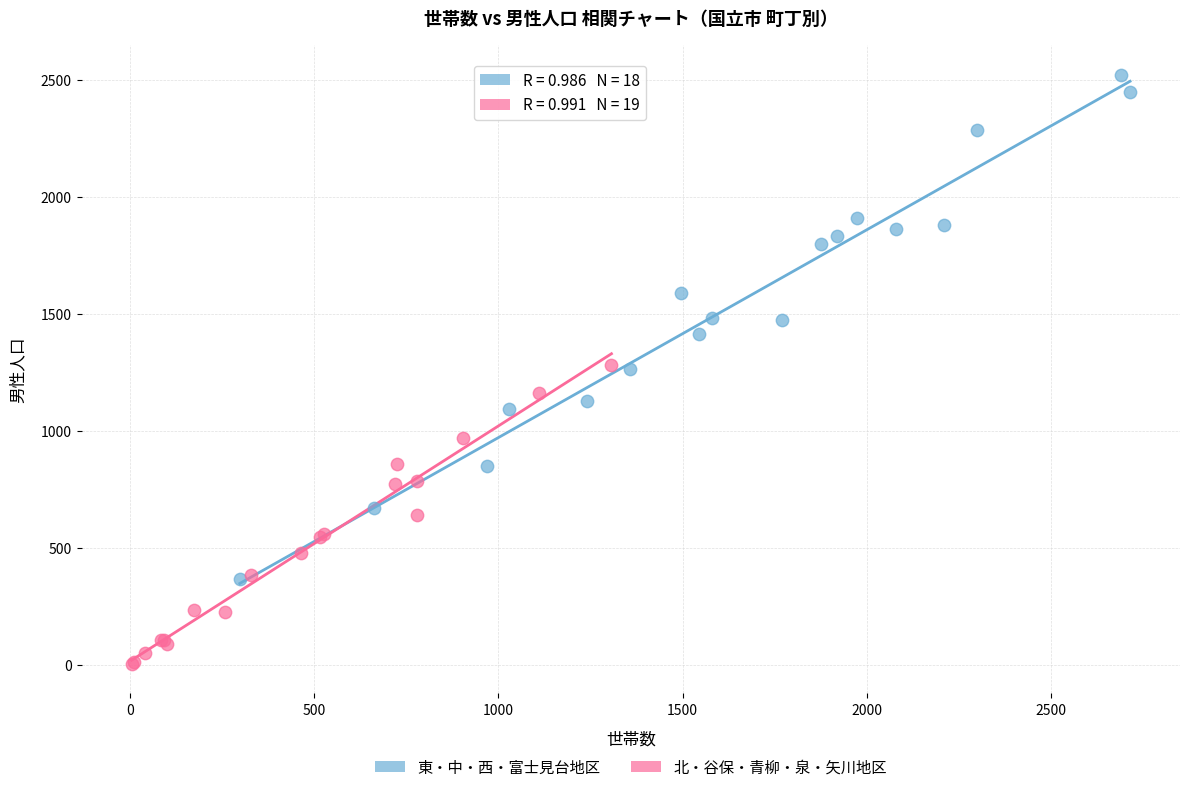

Which series reaches the minimum Y coordinate?

北・谷保・青柳・泉・矢川地区